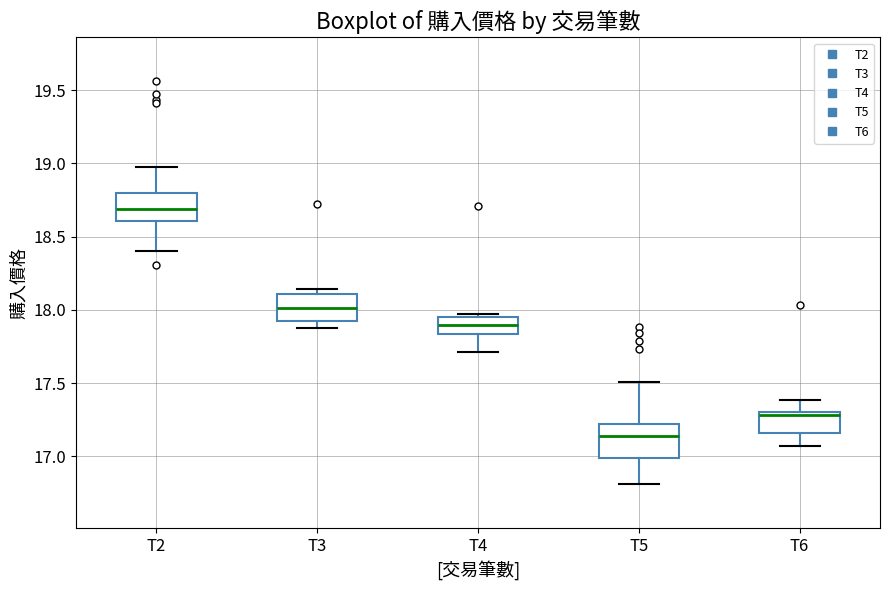

Reading left to right, read every box against the y-axis: the position of its median line, the range the box covers, and the ends of its whiskers. The values are not printed on the chart, so give them approximately, as read against the axis.

T2: median 18.70, box 18.60 to 18.80, whiskers 18.40 to 19.00
T3: median 18.00, box 17.90 to 18.10, whiskers 17.90 (just below the box's lower edge) to 18.15
T4: median 17.90, box 17.85 to 17.95, whiskers 17.70 to 17.95 (just above the box's upper edge)
T5: median 17.15, box 17.00 to 17.20, whiskers 16.80 to 17.50
T6: median 17.30 (just below the box's upper edge), box 17.15 to 17.30, whiskers 17.05 to 17.40